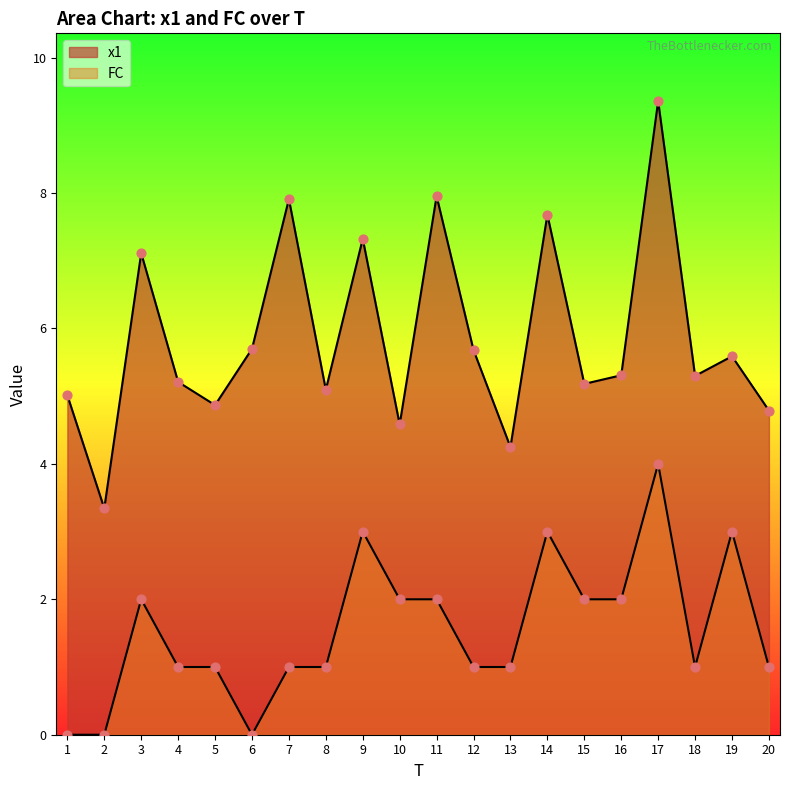

At how many categories does at least one series exceed 5?

15